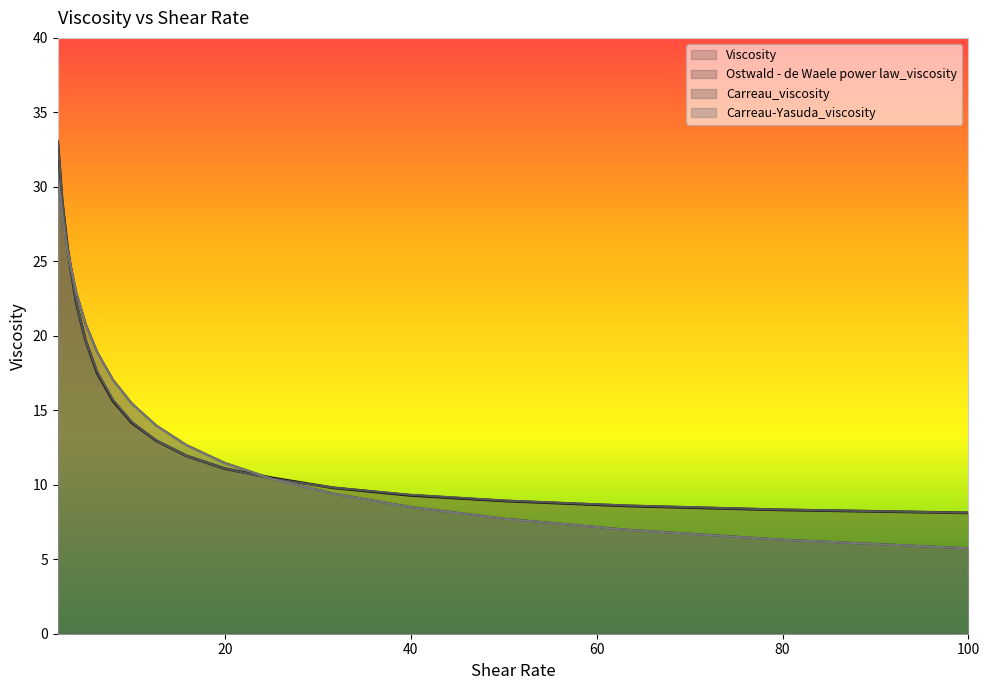

What are all the series names shown in the legend?

Viscosity, Ostwald - de Waele power law_viscosity, Carreau_viscosity, Carreau-Yasuda_viscosity